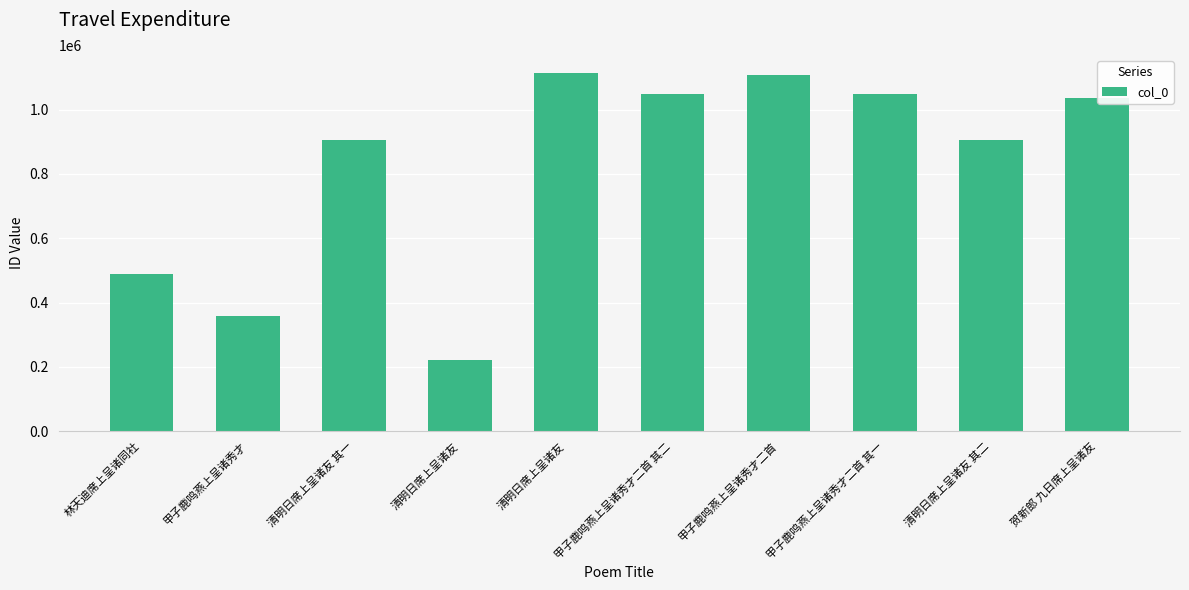

The chart shows a value of 559947 at 清明日席上呈诸友. True or false?

False